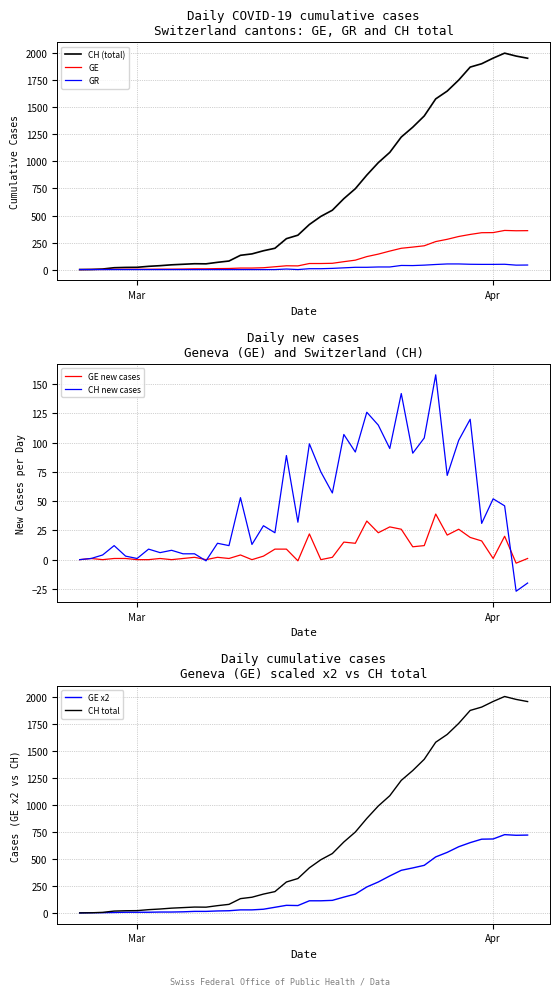

What is the maximum value for GE?

362